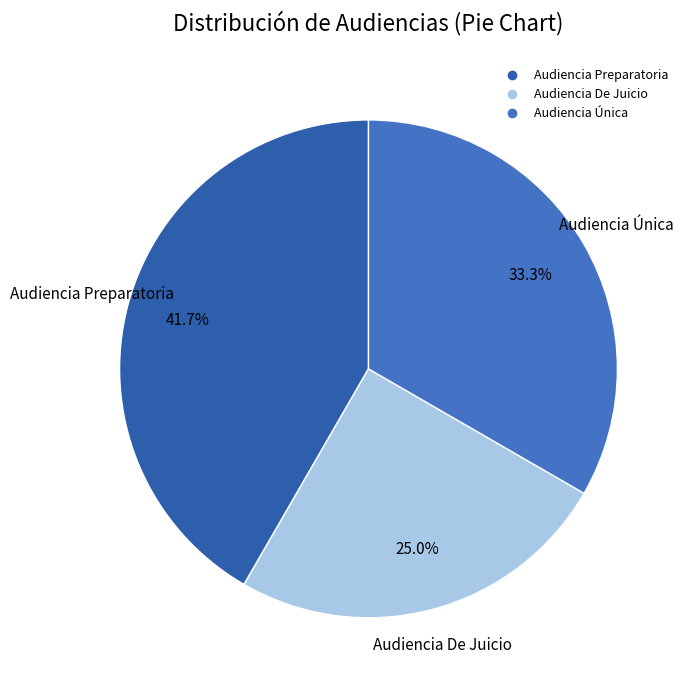

What is the ratio of the value at Audiencia Única to the value at Audiencia Preparatoria?

0.8